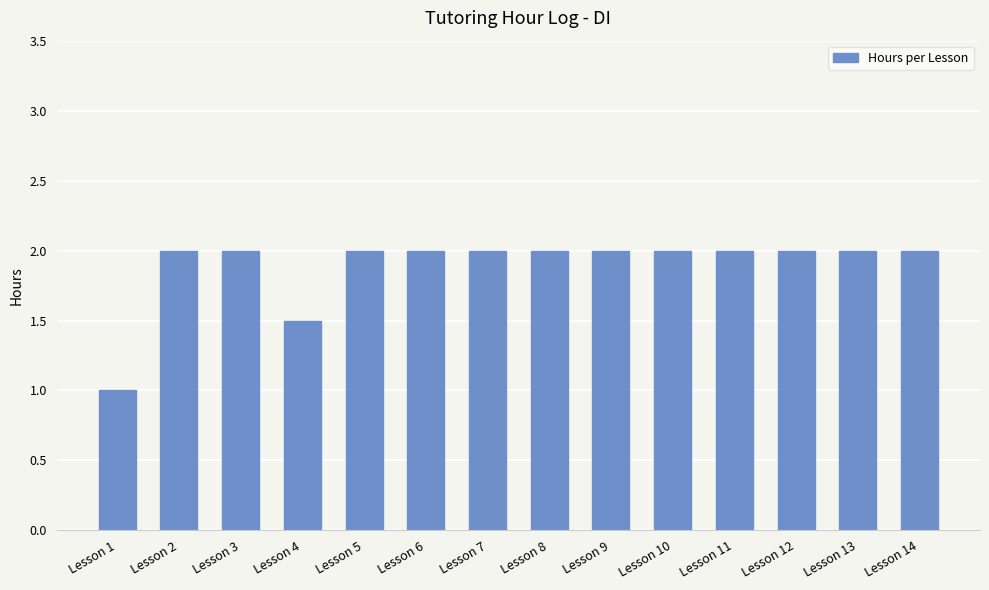

Does the chart contain stacked bars?

No